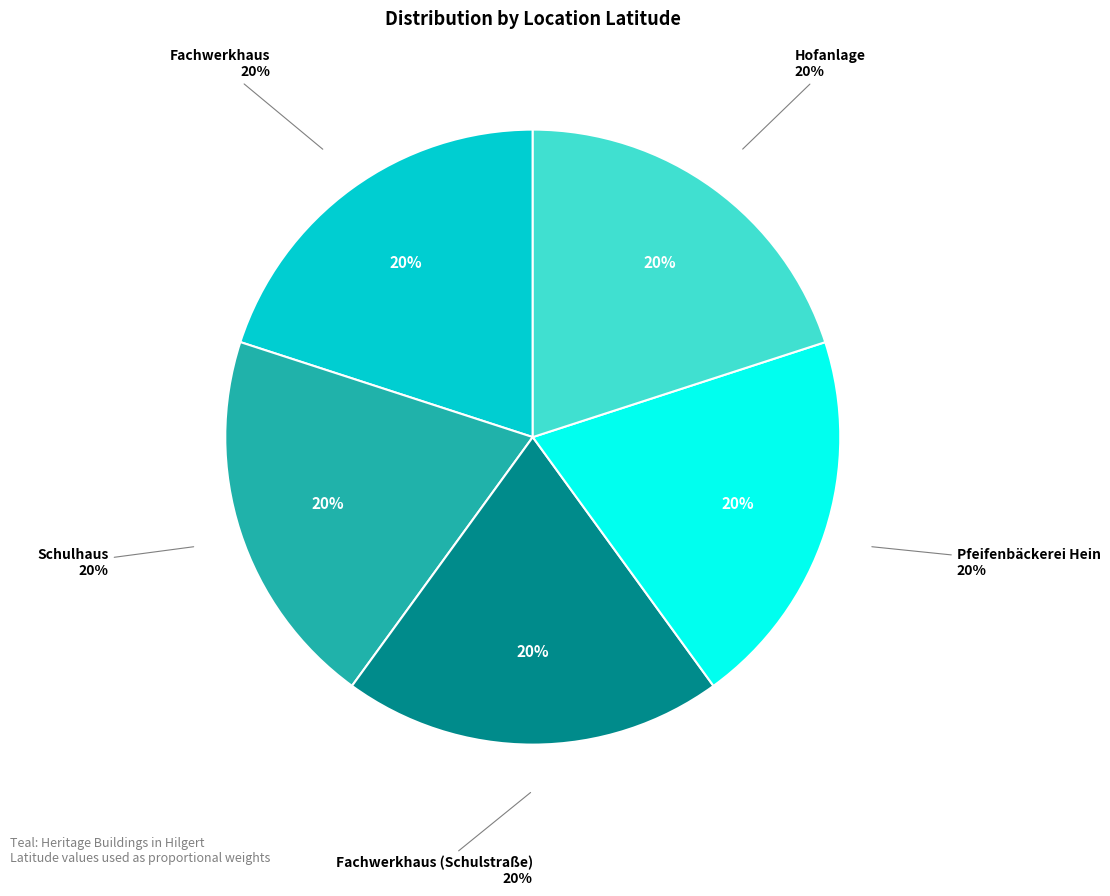

To the nearest percent, what portion does Hofanlage represent?

20%